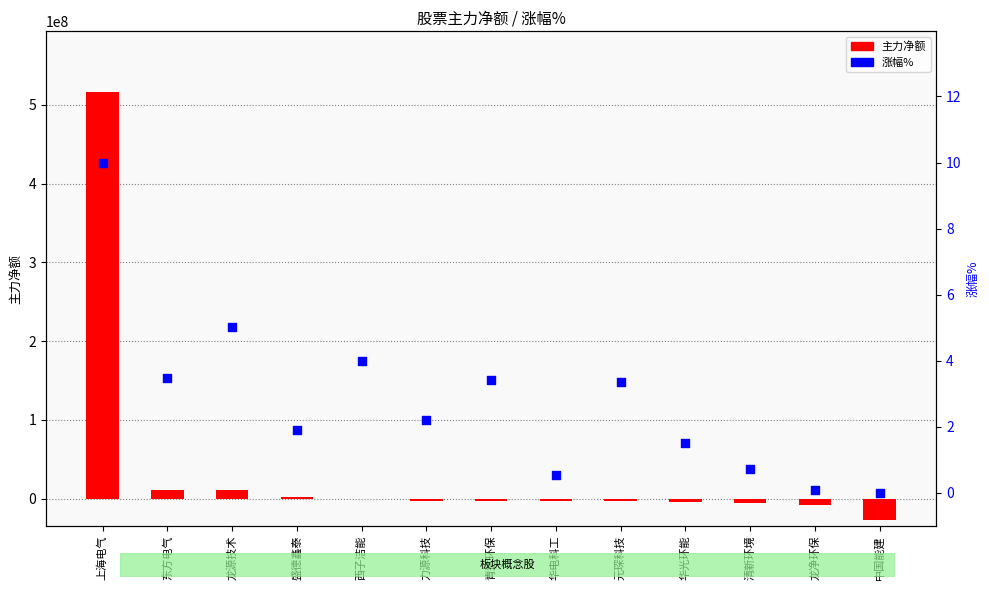

Which series reaches the maximum Y coordinate?

主力净额